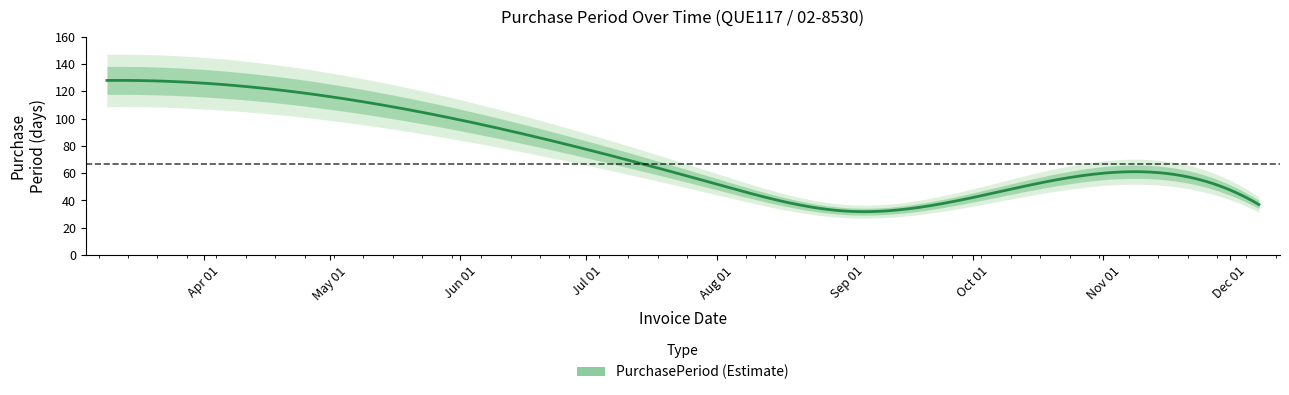

At which category does the chart reach its peak across all series?

2016-03-09